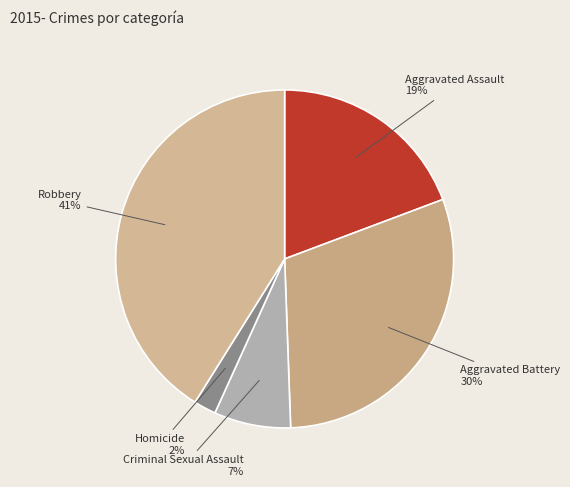

To the nearest percent, what is the difference between the largest and smallest slice percentages?

39%